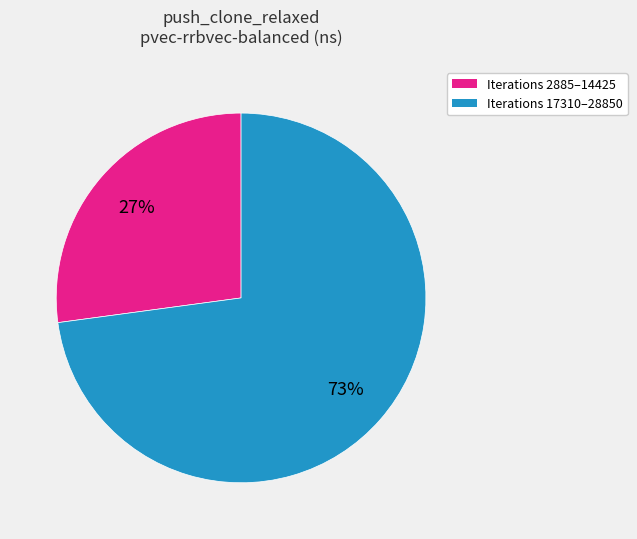

To the nearest percent, what is the difference between the largest and smallest slice percentages?

46%